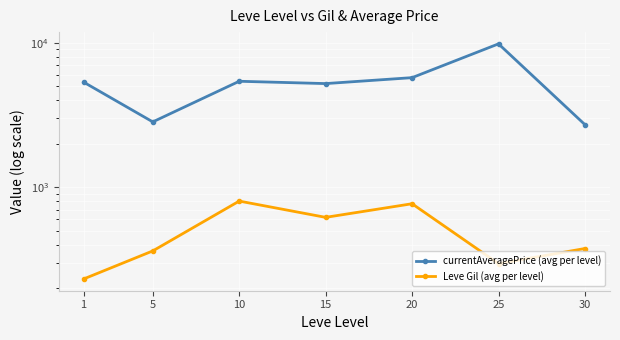

True or false: Leve Gil (avg per level) and currentAveragePrice (avg per level) intersect in this chart.

False